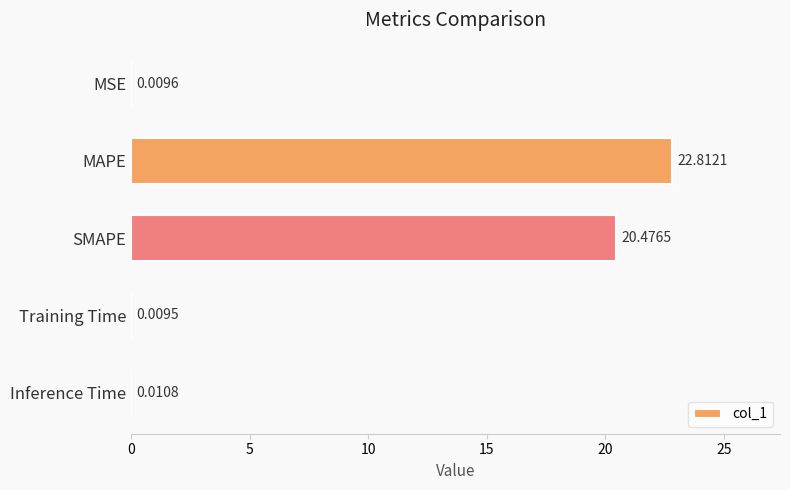

Where is the data nearest to the value 11?

SMAPE